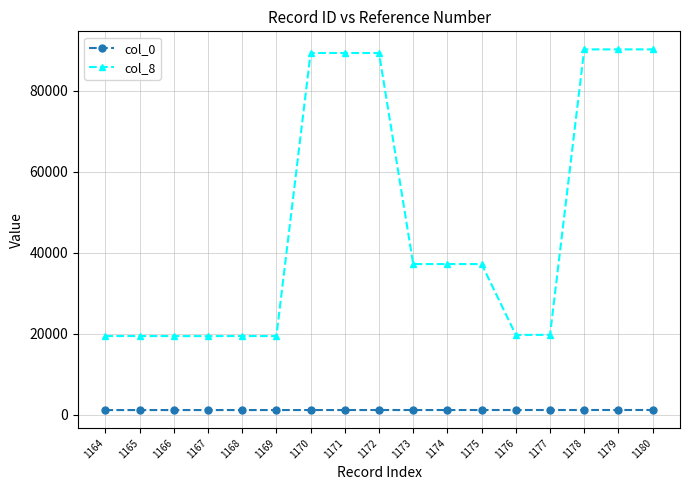

The value of col_8 at 1174 is 37207. True or false?

True